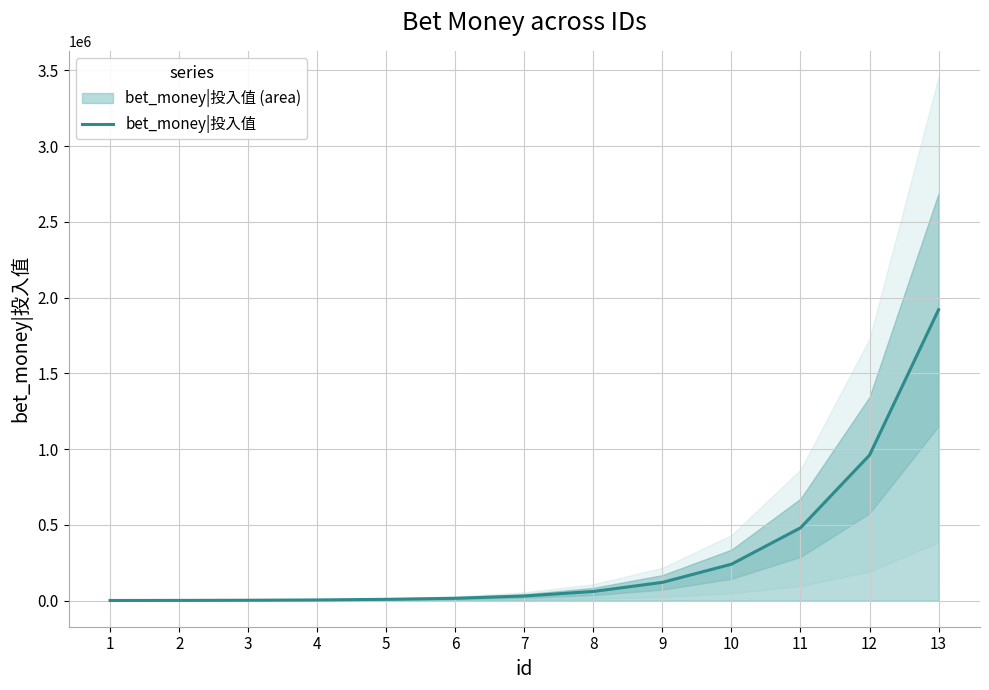

Reading left to right, extract all data points from this chart.

1=500	2=1000	3=2000	4=4000	5=8000	6=15000	7=30000	8=60000	9=120000	10=240000	11=480000	12=960000	13=1920000